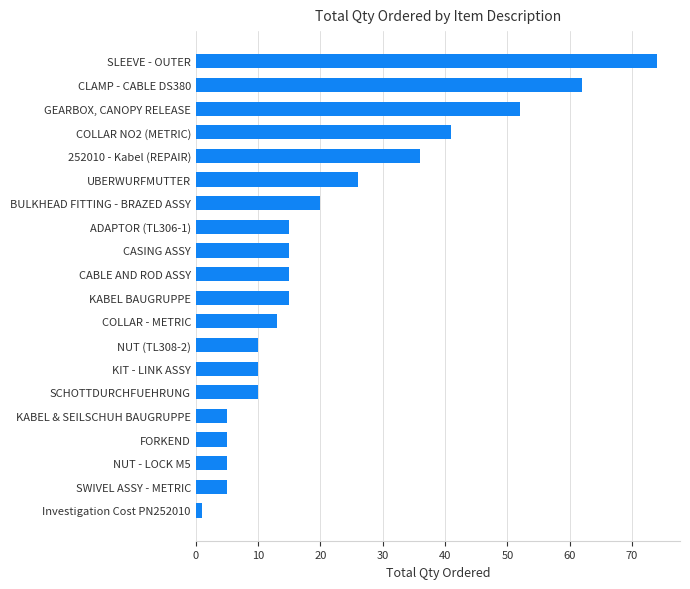

Where is the data nearest to the value 37?

252010 - Kabel (REPAIR)